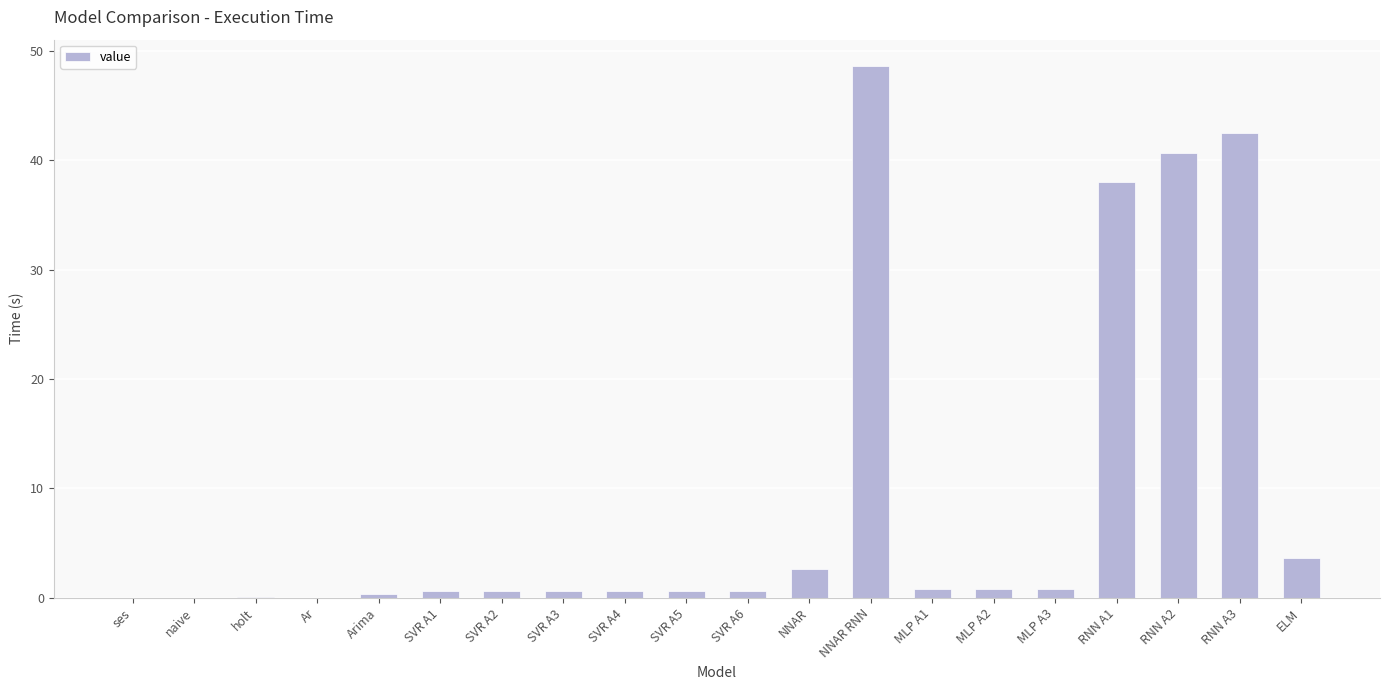

Which label corresponds to the largest value in the chart?

NNAR RNN